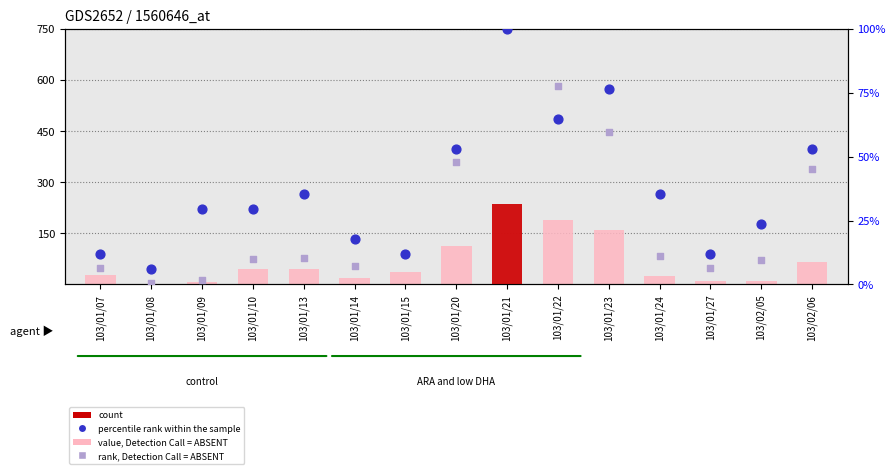

Is the value of rank, Detection Call = ABSENT at 103/01/24 greater than the value of percentile rank within the sample at 103/01/09?

No